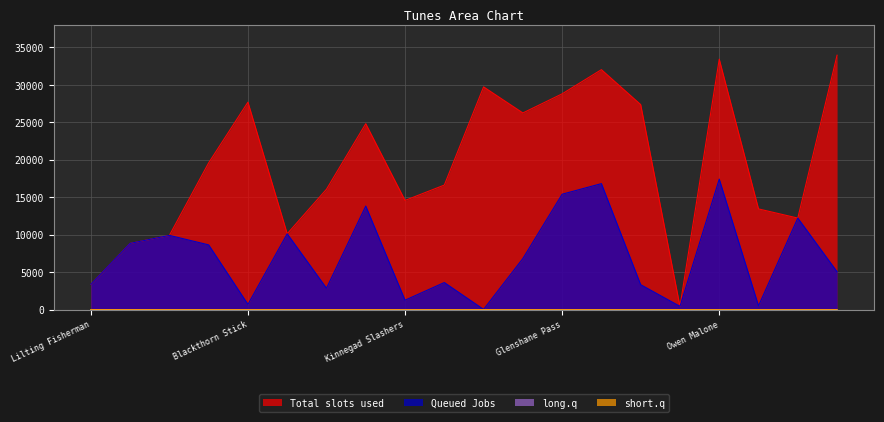

Which series has the largest range (max minus min)?

Total slots used